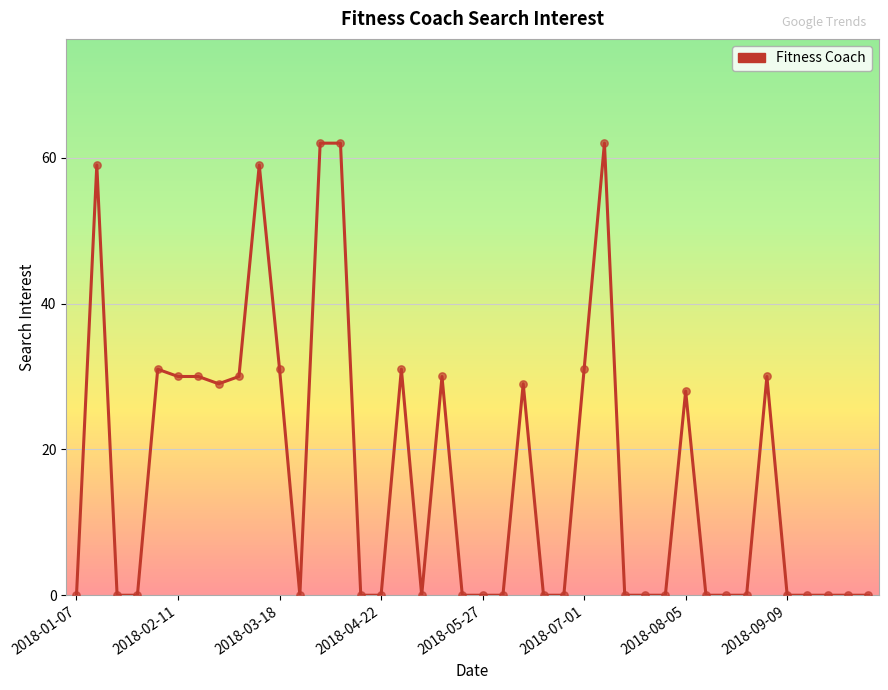

What is the difference between the maximum and minimum values?

62